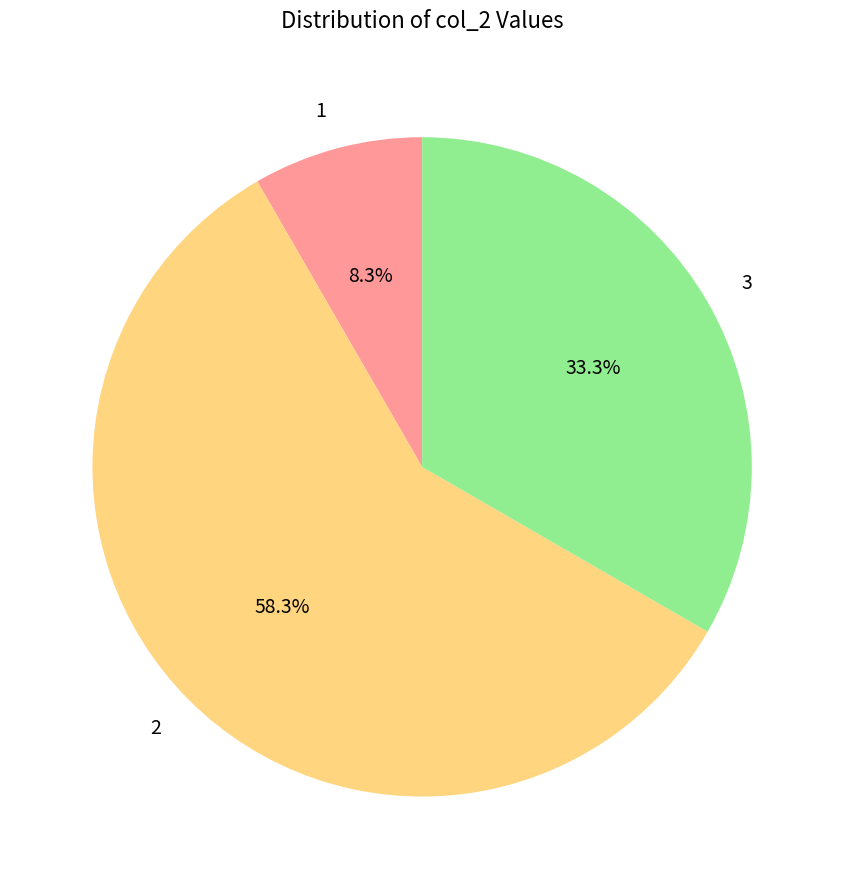

Rank the categories by value from lowest to highest.

1, 3, 2